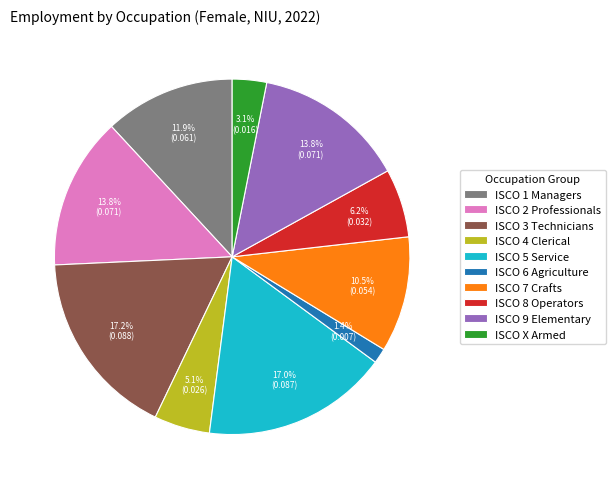

Between ISCO 6 Agriculture and ISCO 3 Technicians, which is larger?

ISCO 3 Technicians